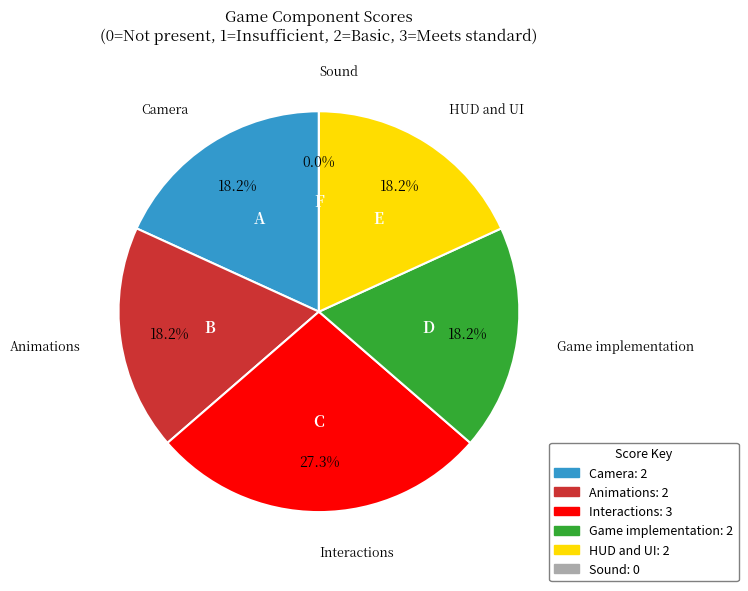

How many segments does this pie chart have?

6